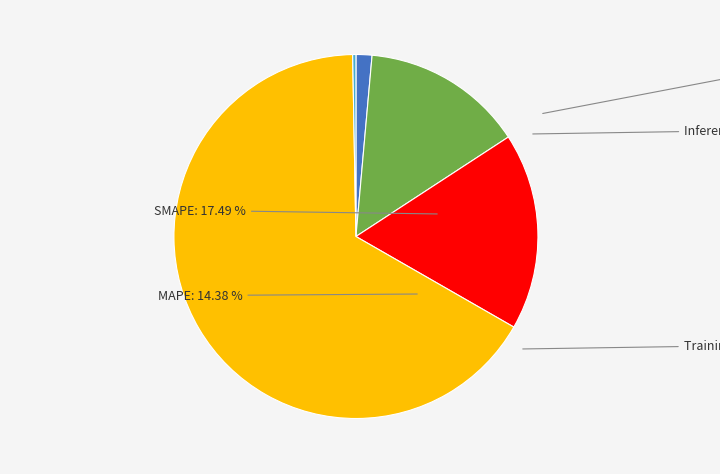

Is the sum of MSE and Inference Time greater than half?

No